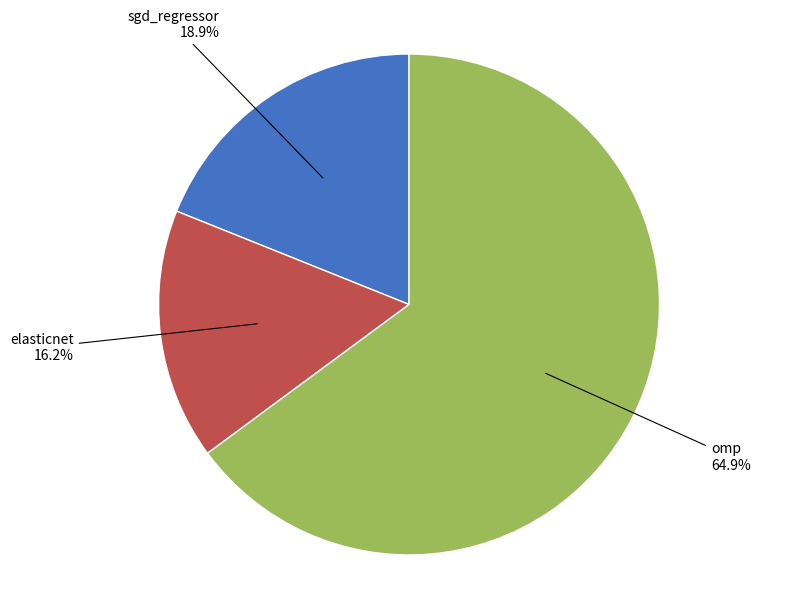

To the nearest percent, what is the combined percentage of sgd_regressor and omp?

84%